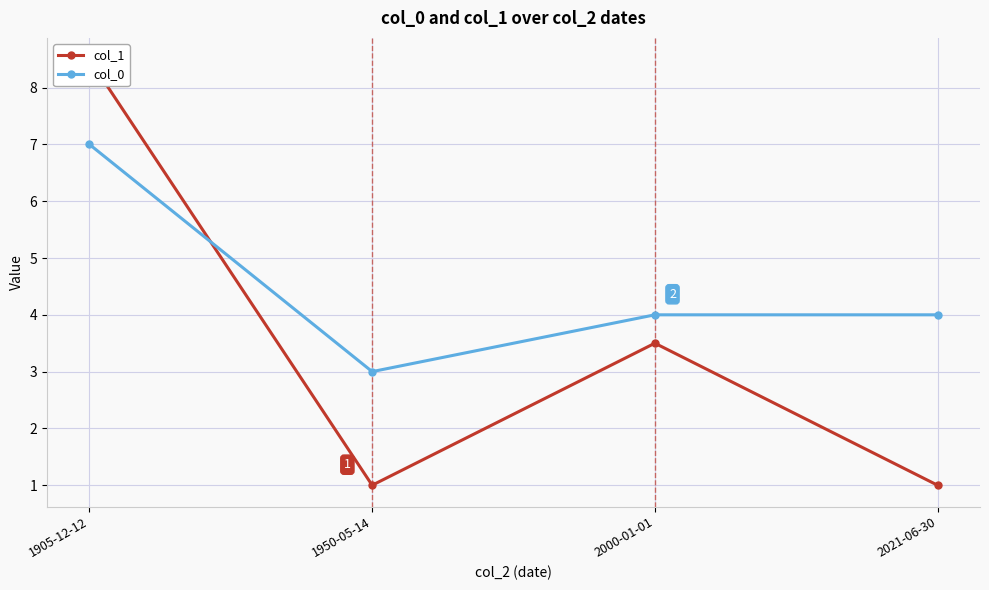

At which label does col_0 first exceed 4?

1905-12-12